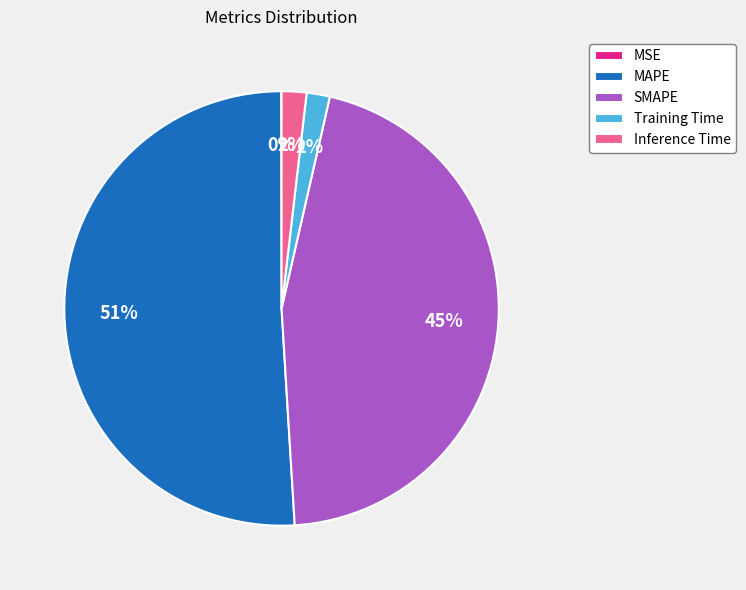

To the nearest percent, what is the average slice percentage?

20%